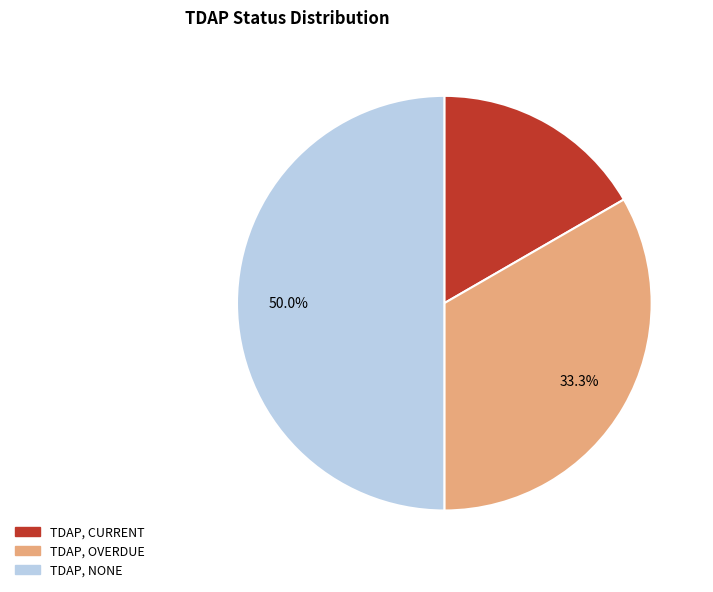

To the nearest percent, what is the average slice percentage?

33%